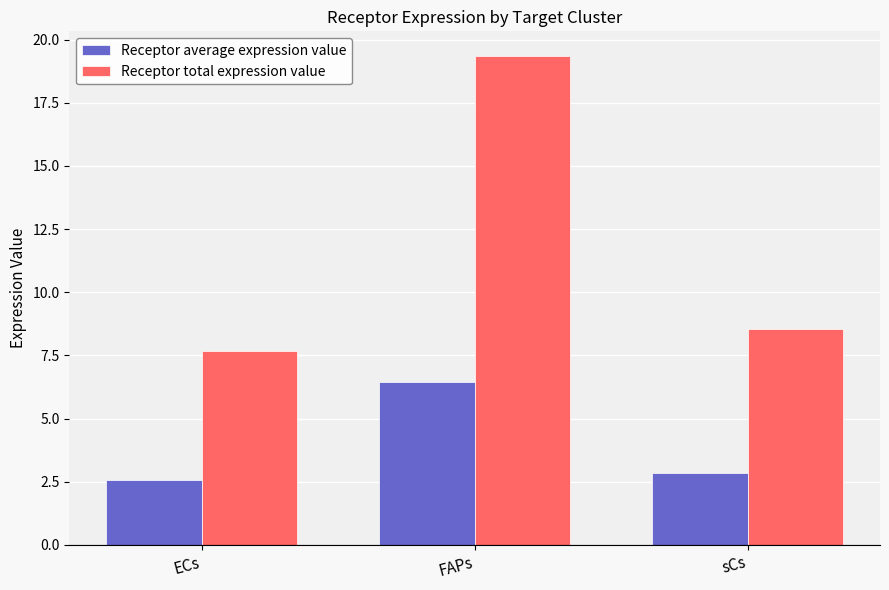

Rank the series by their maximum value, from highest to lowest.

Receptor total expression value, Receptor average expression value